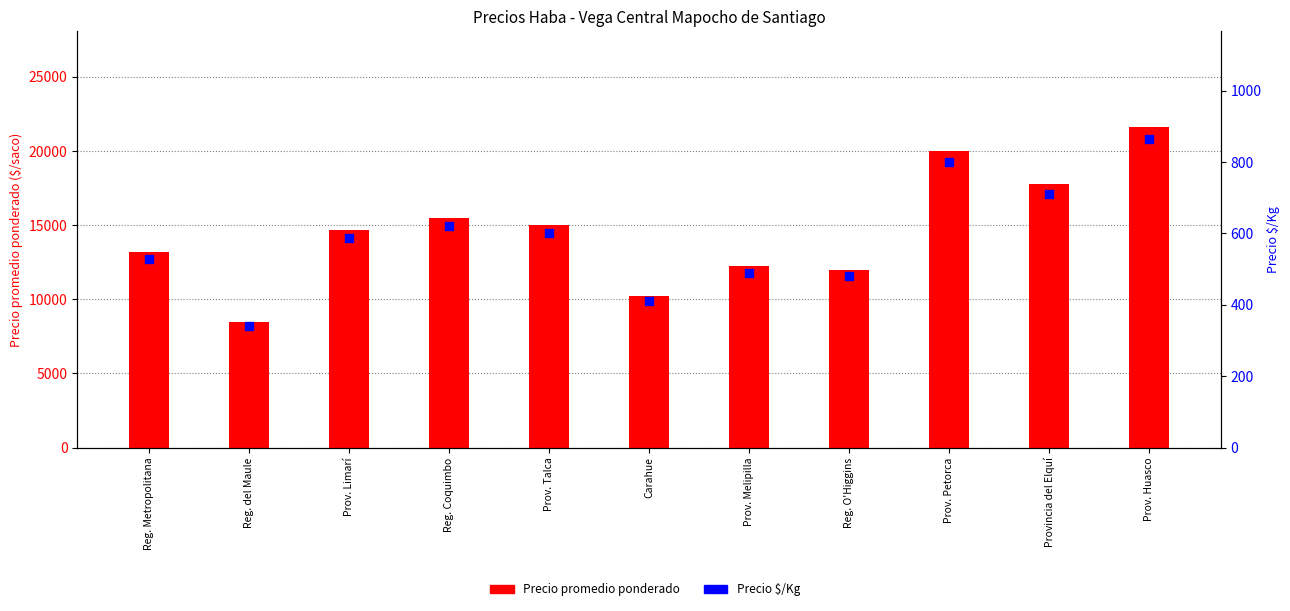

At how many categories does at least one series exceed 15841?

3